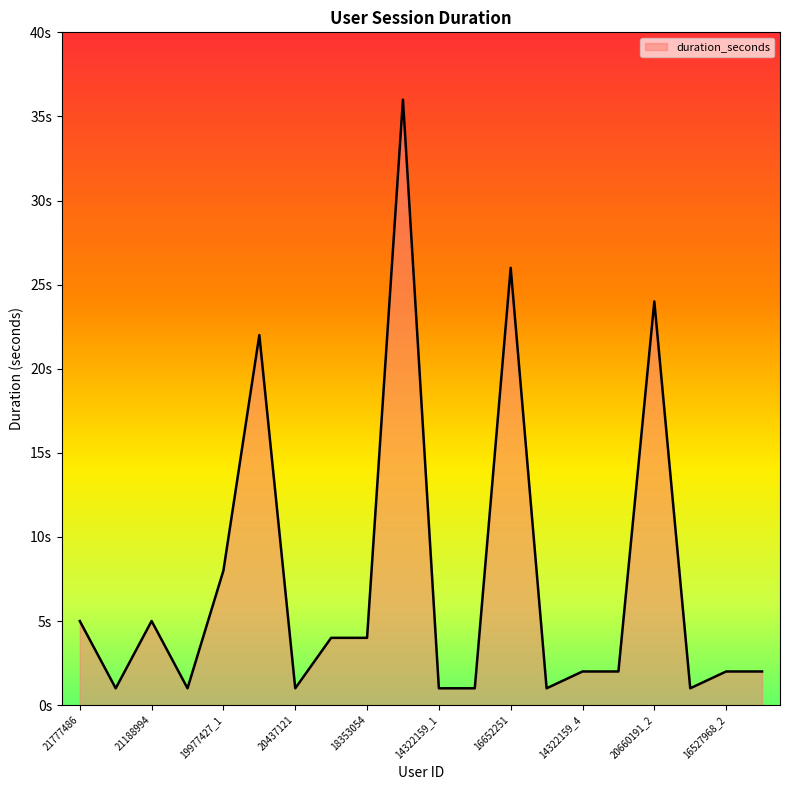

What is the label of the 14th point from the left?

14322159_3